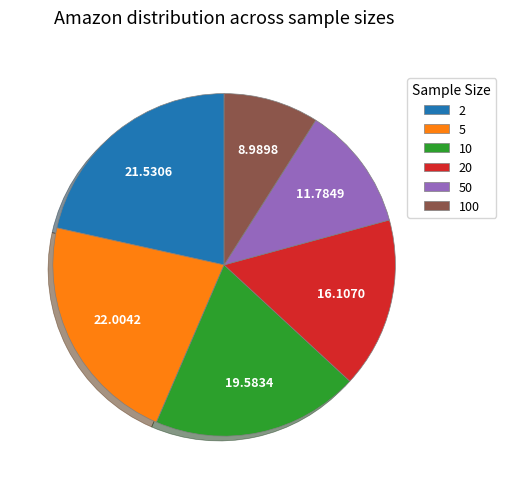

Is there any slice that represents more than half of the pie?

No